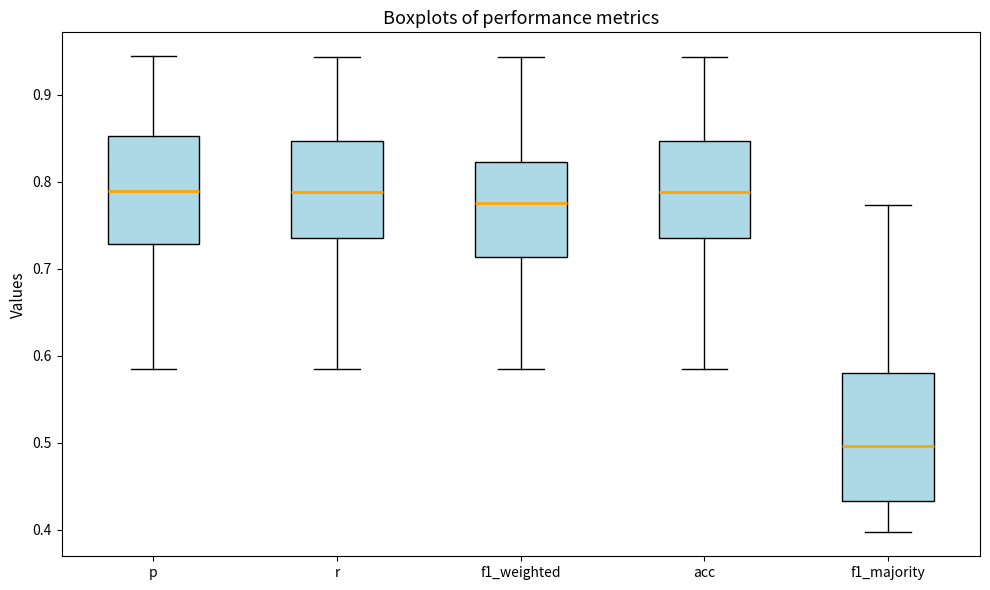

Reading left to right, read every box against the y-axis: the position of its median line, the range the box covers, and the ends of its whiskers. The values are not printed on the chart, so give them approximately, as read against the axis.

p: median 0.79, box 0.73 to 0.85, whiskers 0.58 to 0.94
r: median 0.79, box 0.74 to 0.85, whiskers 0.58 to 0.94
f1_weighted: median 0.78, box 0.71 to 0.82, whiskers 0.58 to 0.94
acc: median 0.79, box 0.74 to 0.85, whiskers 0.58 to 0.94
f1_majority: median 0.50, box 0.43 to 0.58, whiskers 0.40 to 0.77